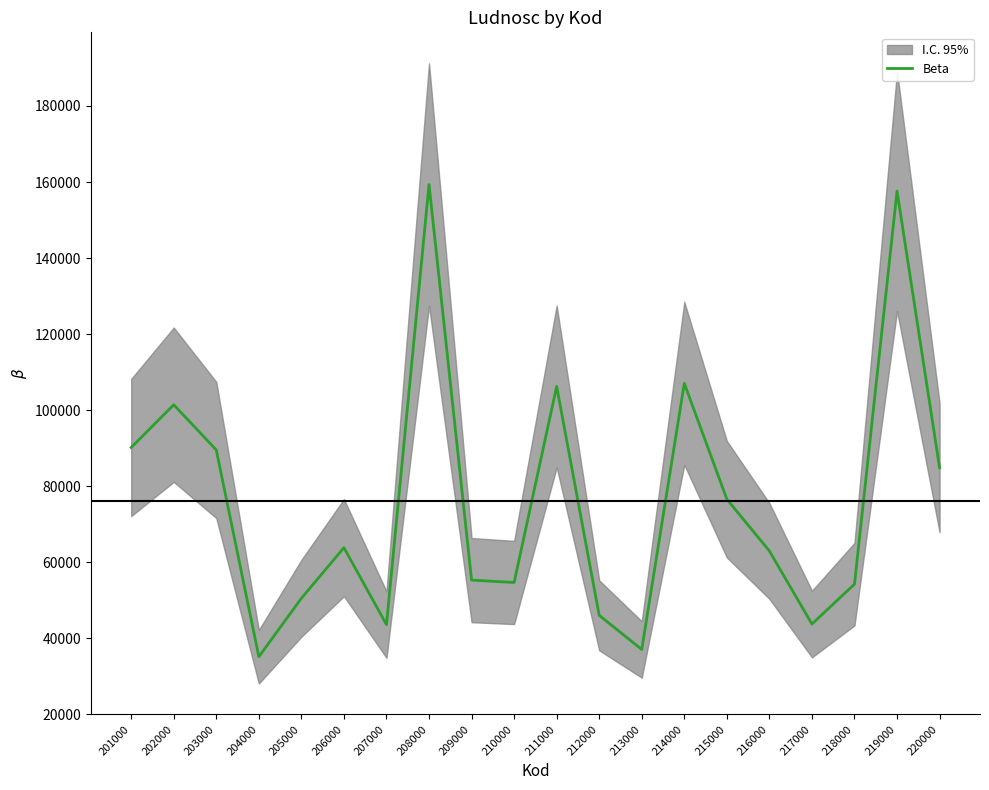

True or false: the data shows 14179 at 210000.

False